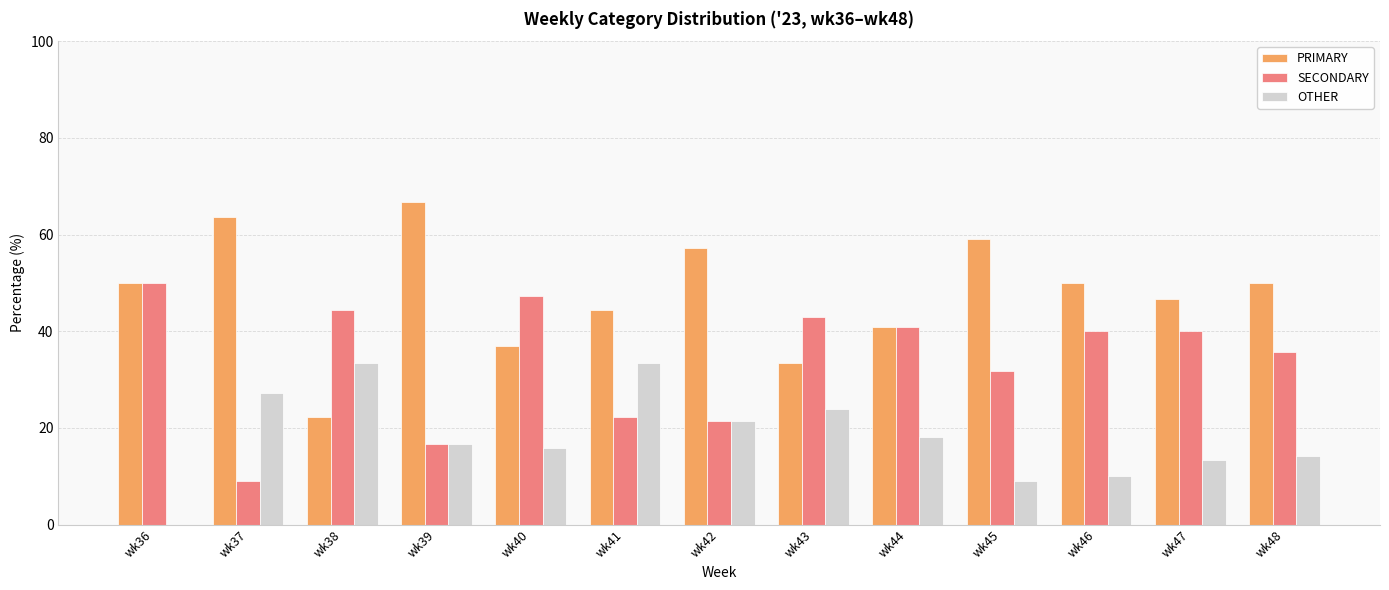

How many series are shown in this chart?

3